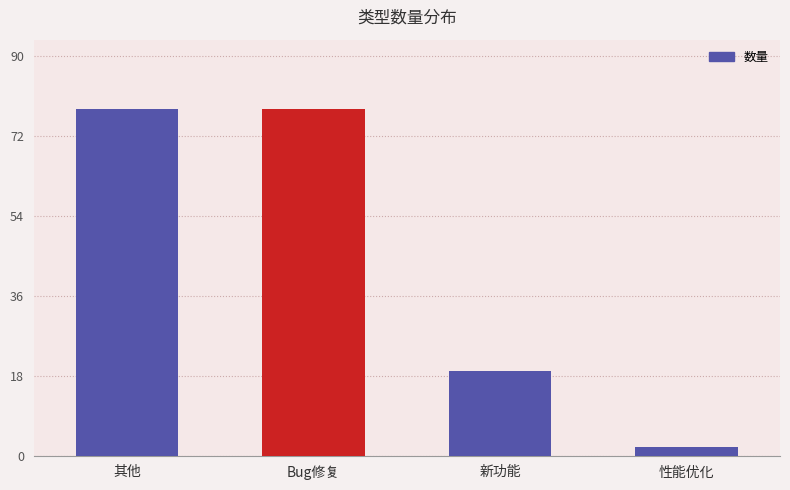

What is the greatest value displayed?

78